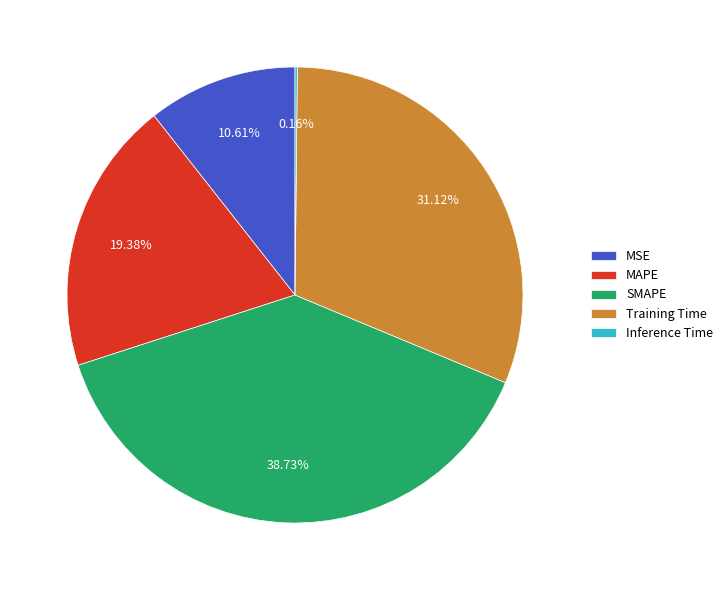

True or false: MSE accounts for 11% of the total.

True